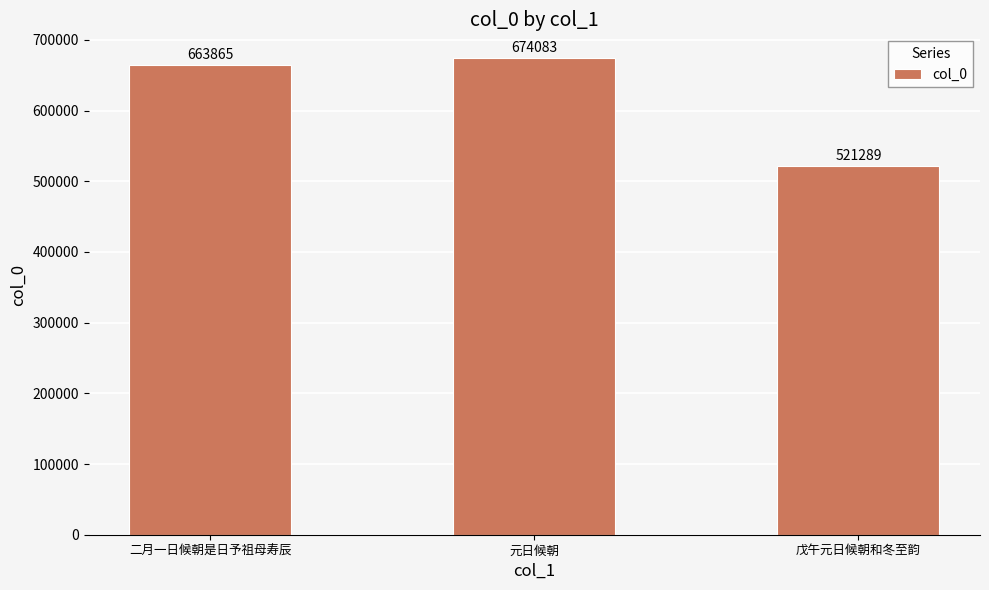

Rank the categories by value from lowest to highest.

戊午元日候朝和冬至韵, 二月一日候朝是日予祖母寿辰, 元日候朝